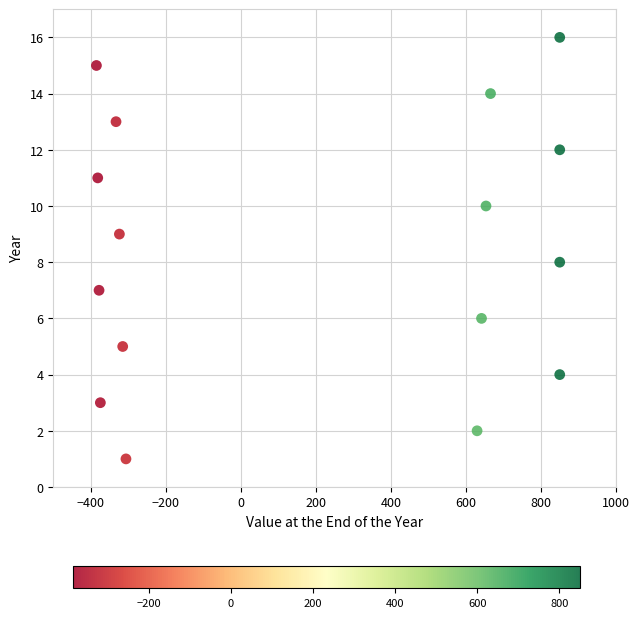

What is the range of Y values (max minus min)?

15